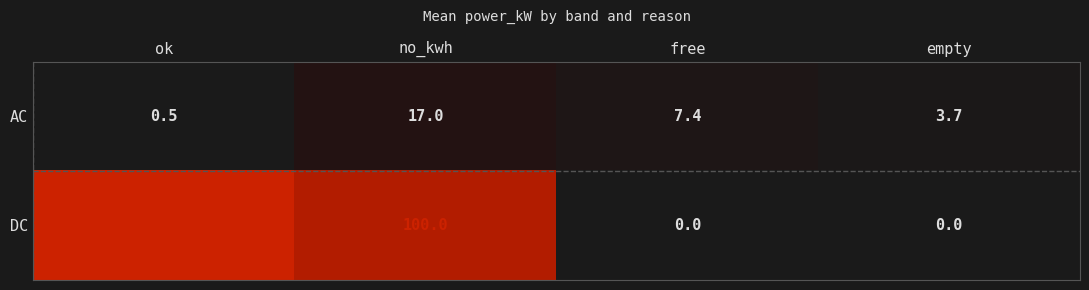

What is the minimum value for AC?

0.5